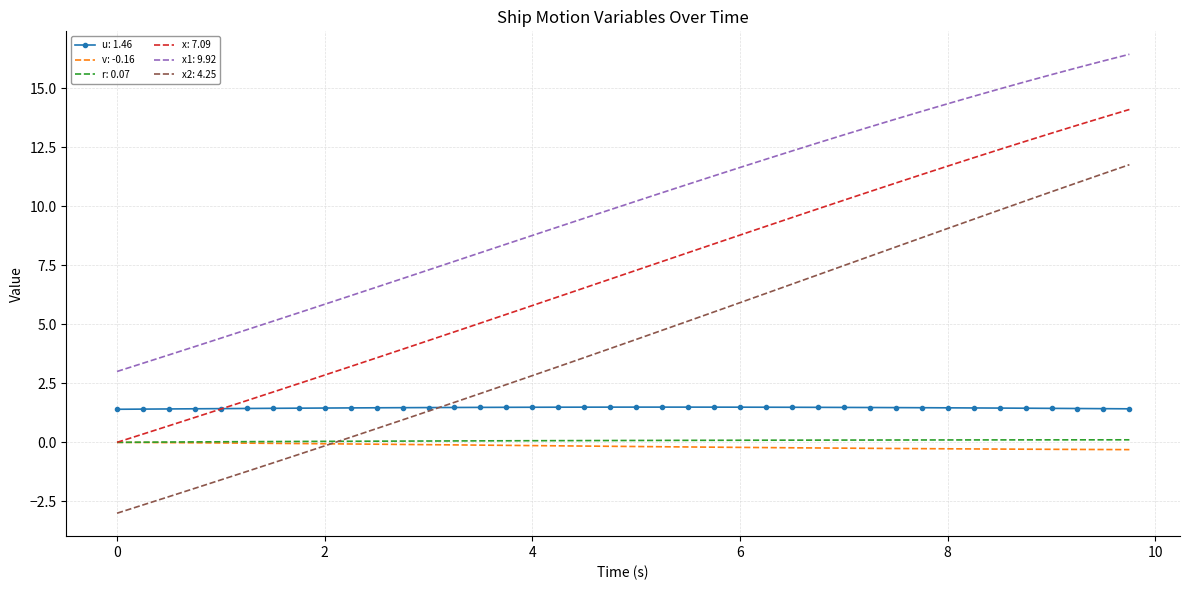

Which series has the largest total across all categories?

x1: 9.92